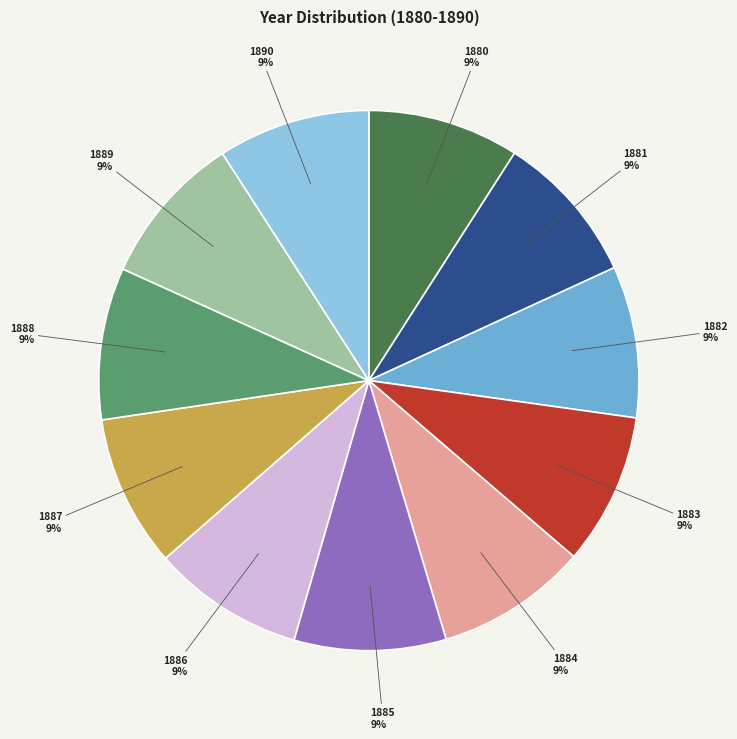

Do 1887 and 1880 together represent more than half of the pie?

No